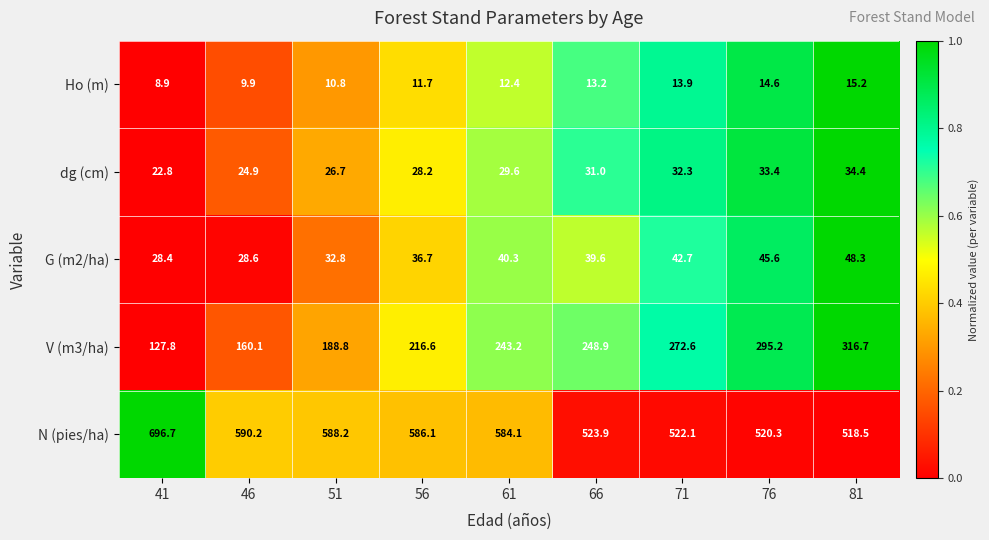

What is the average value of the G (m2/ha) series?

38.1